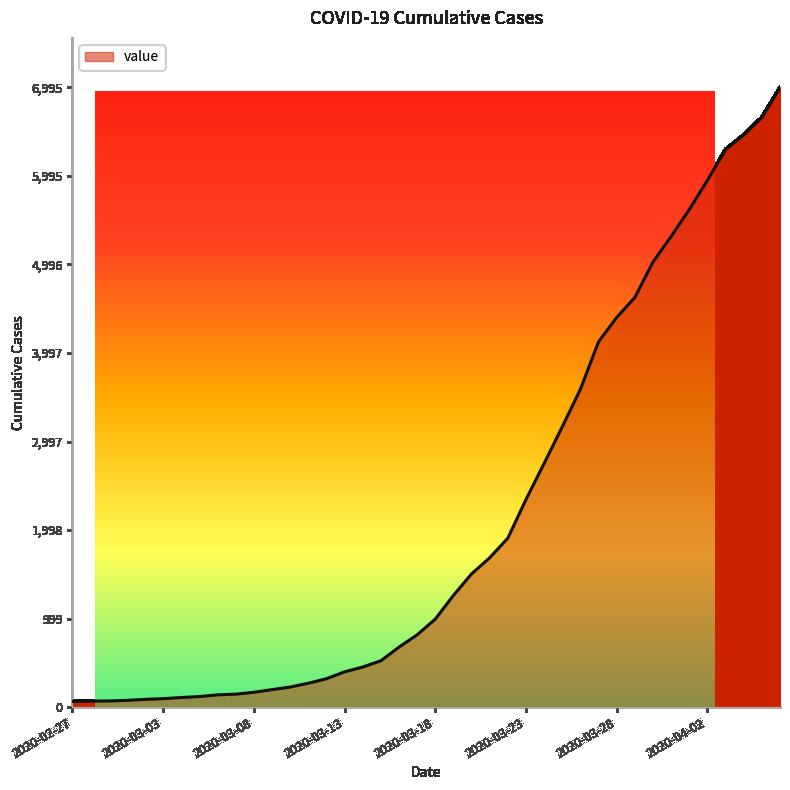

Rank the categories by value from lowest to highest.

2020-02-27, 2020-02-28, 2020-02-29, 2020-03-01, 2020-03-02, 2020-03-03, 2020-03-04, 2020-03-05, 2020-03-06, 2020-03-07, 2020-03-08, 2020-03-09, 2020-03-10, 2020-03-11, 2020-03-12, 2020-03-13, 2020-03-14, 2020-03-15, 2020-03-16, 2020-03-17, 2020-03-18, 2020-03-19, 2020-03-20, 2020-03-21, 2020-03-22, 2020-03-23, 2020-03-24, 2020-03-25, 2020-03-26, 2020-03-27, 2020-03-28, 2020-03-29, 2020-03-30, 2020-03-31, 2020-04-01, 2020-04-02, 2020-04-03, 2020-04-04, 2020-04-05, 2020-04-06